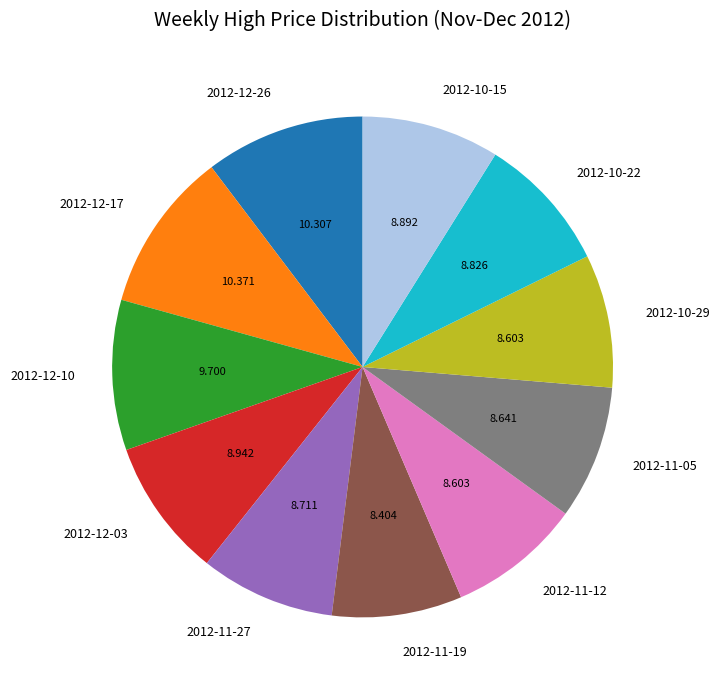

Is 2012-11-27 the majority of the pie?

No